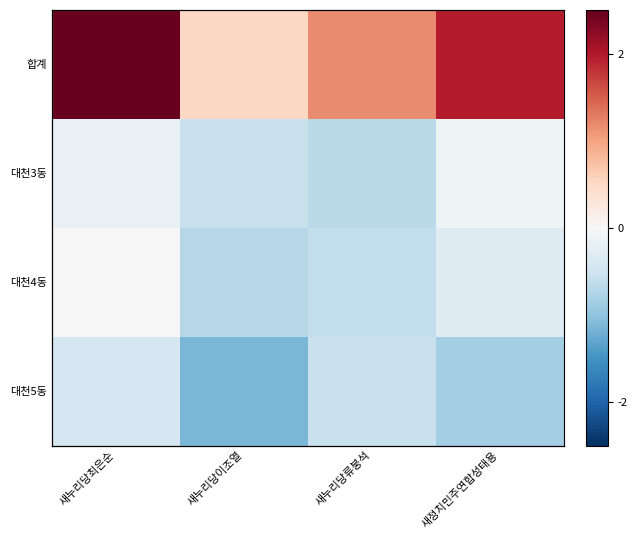

The value of 대천5동 at 새누리당이조열 is -0.7. True or false?

False